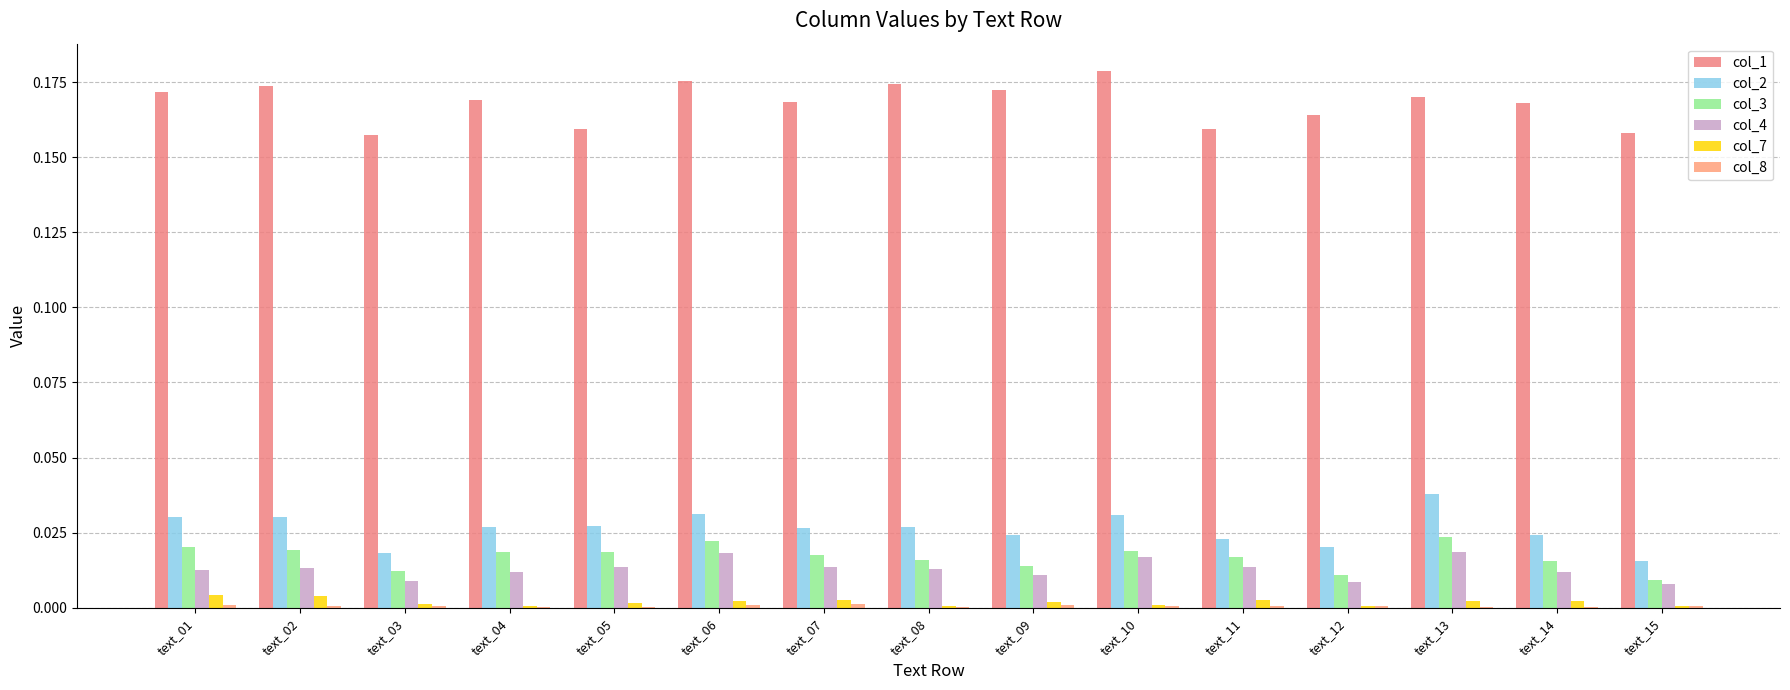

The value of col_7 at text_03 is 0.0. True or false?

True